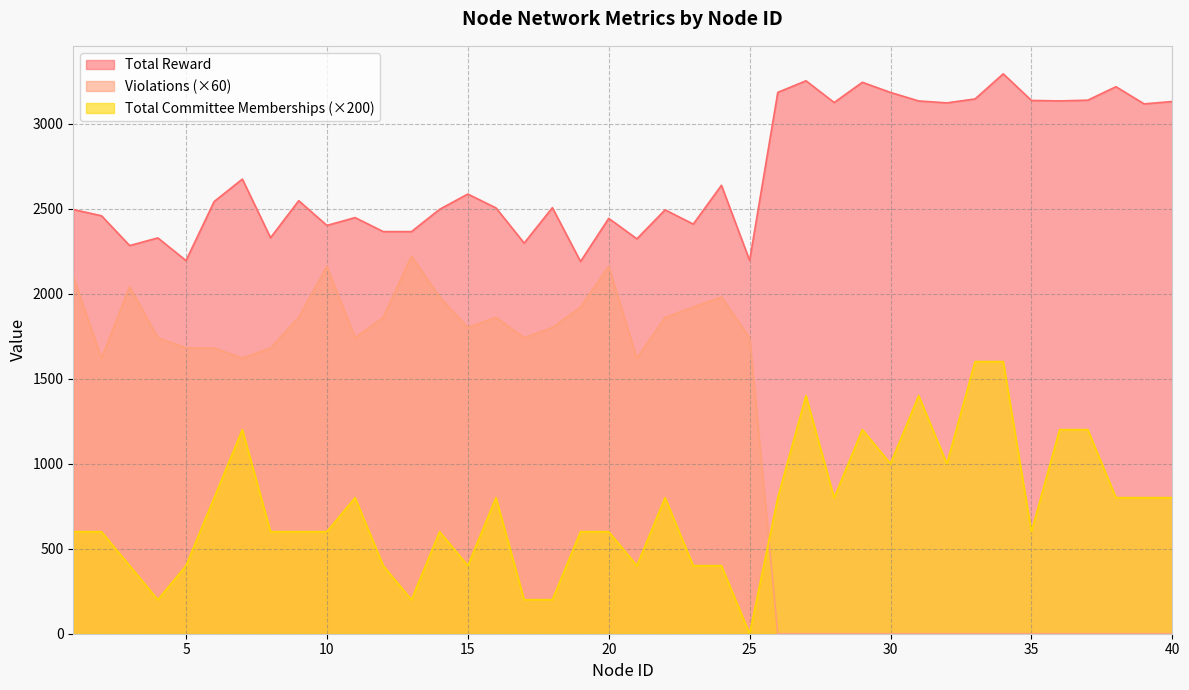

At which label is Violations closest to 1110?

2